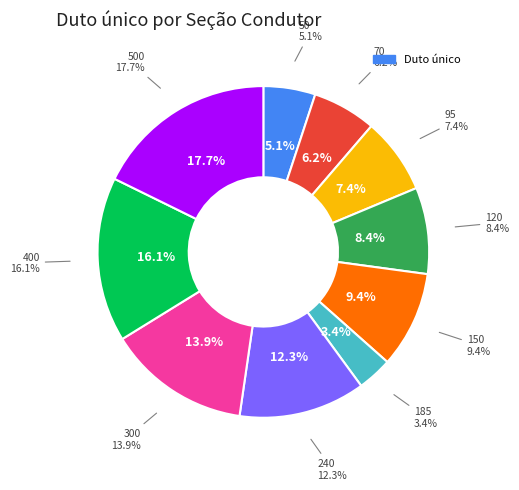

What is the change in value from 300 to 400?

+60